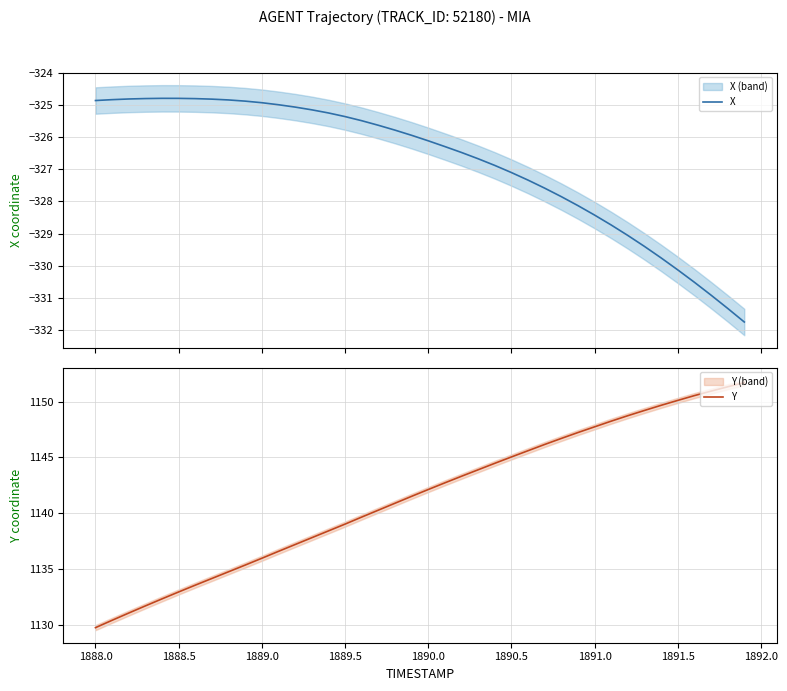

At which label does Y reach its minimum?

1888.0